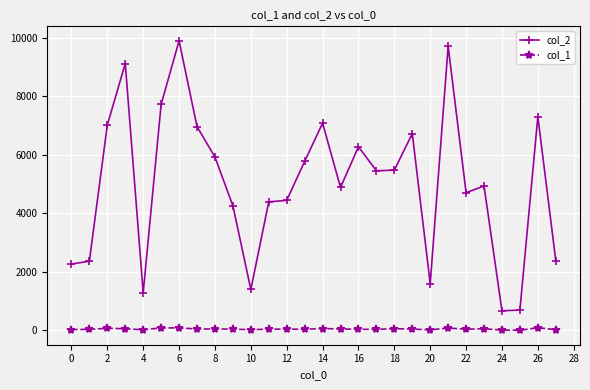

True or false: col_2 has more than 1 points higher than both neighbors.

True